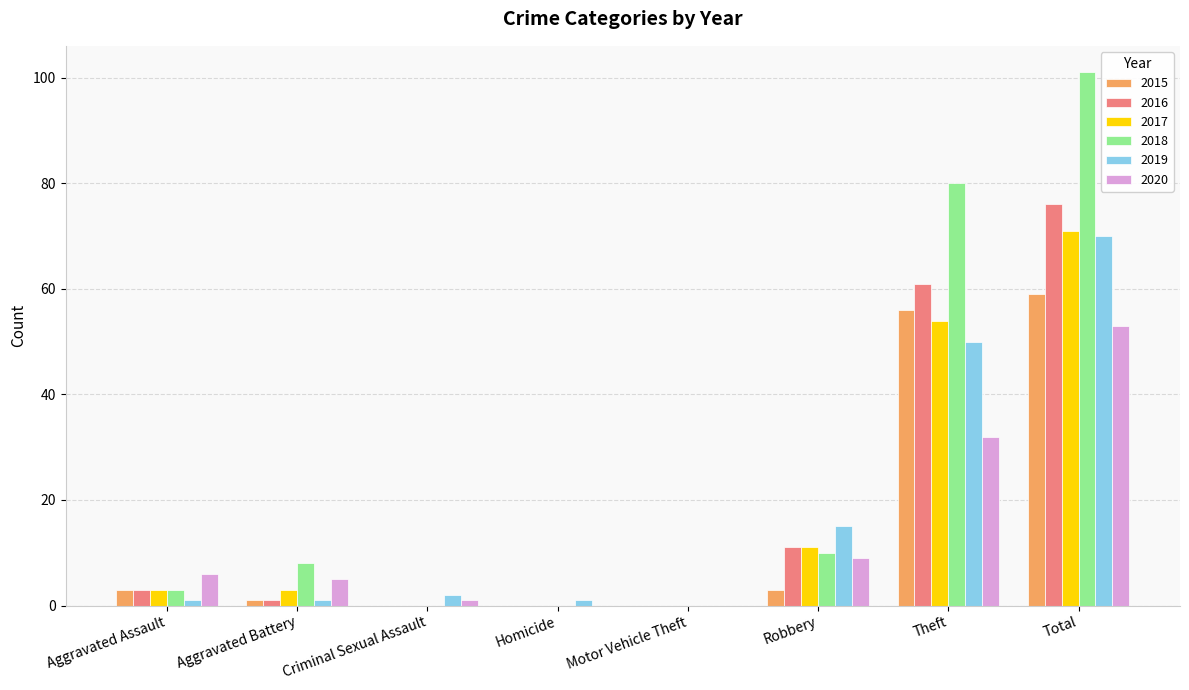

What is the difference between the 2015 values at Motor Vehicle Theft and Aggravated Battery?

1